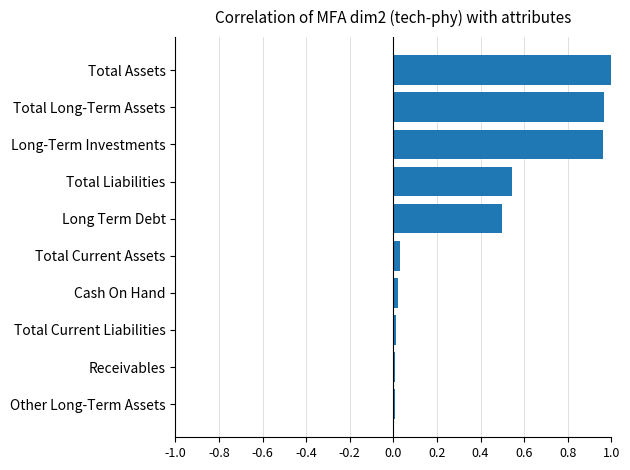

True or false: the data shows 0.4 at Total Assets.

False